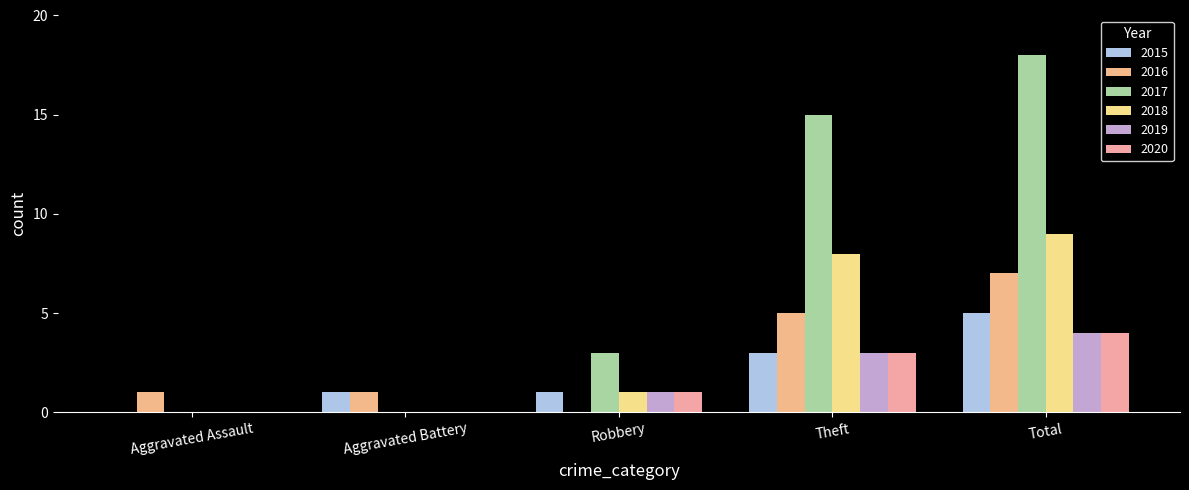

What is the spread (max minus min) of values at Theft?

12